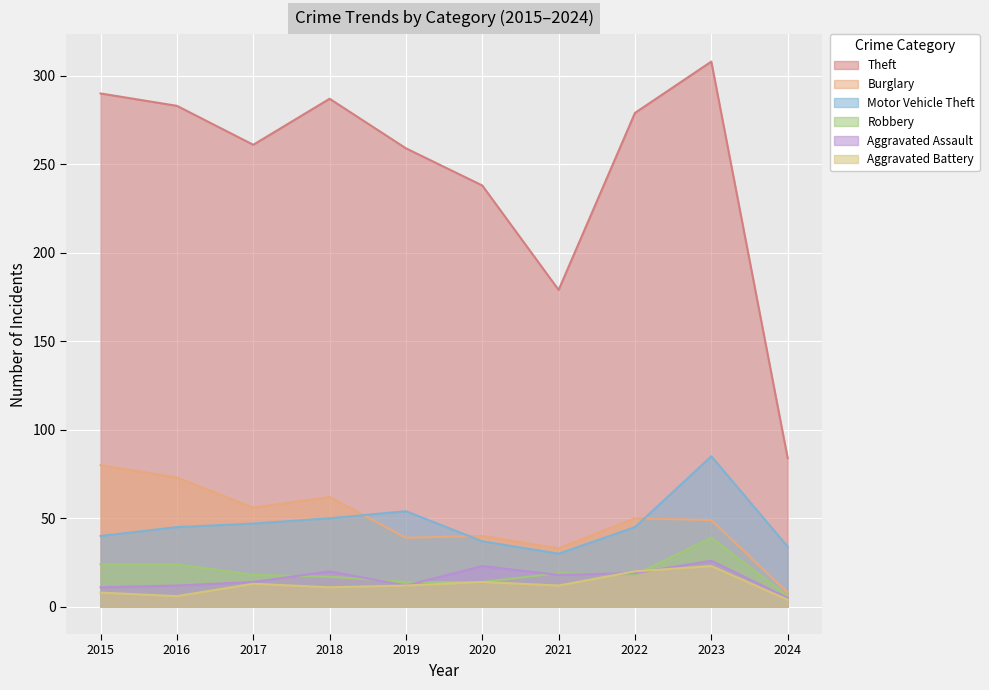

What is the sum of the Aggravated Battery values at 2023 and 2022?

43